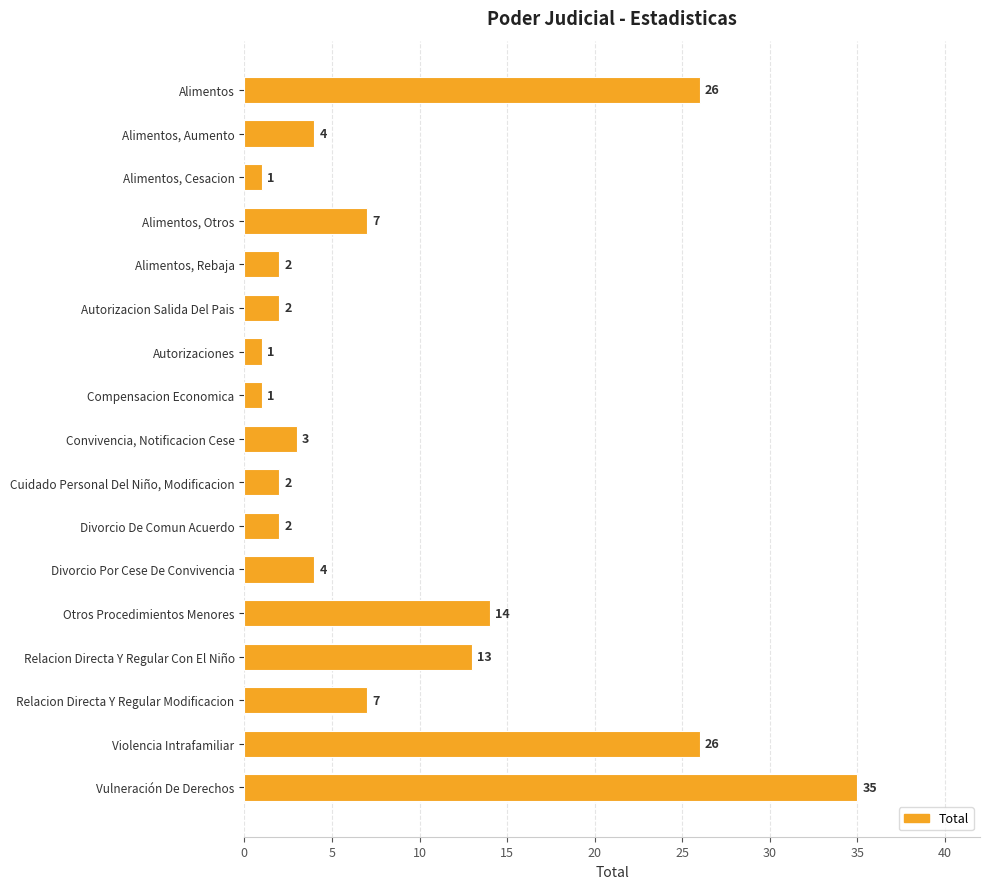

What is the greatest value displayed?

35